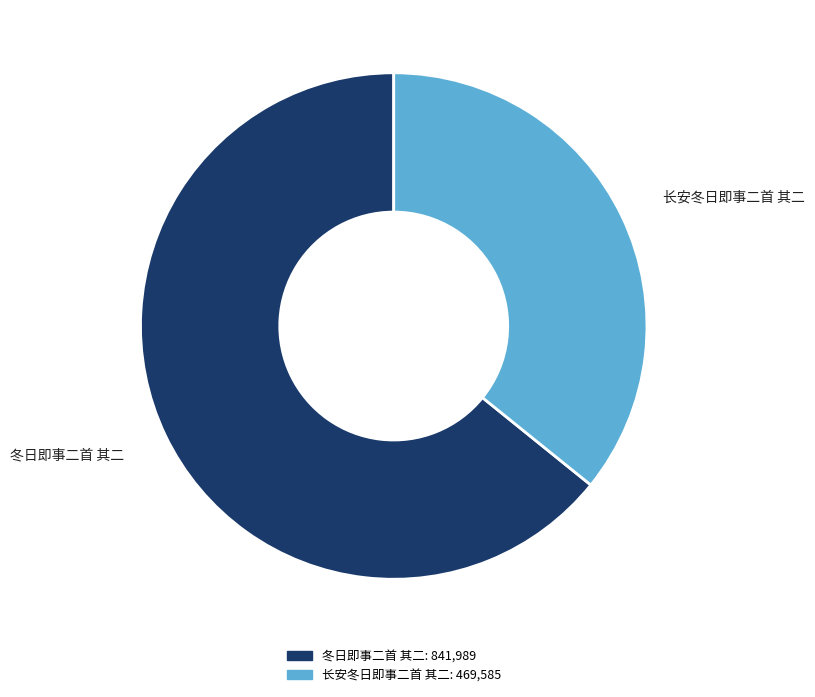

Which has a higher value, 冬日即事二首 其二 or 长安冬日即事二首 其二?

冬日即事二首 其二